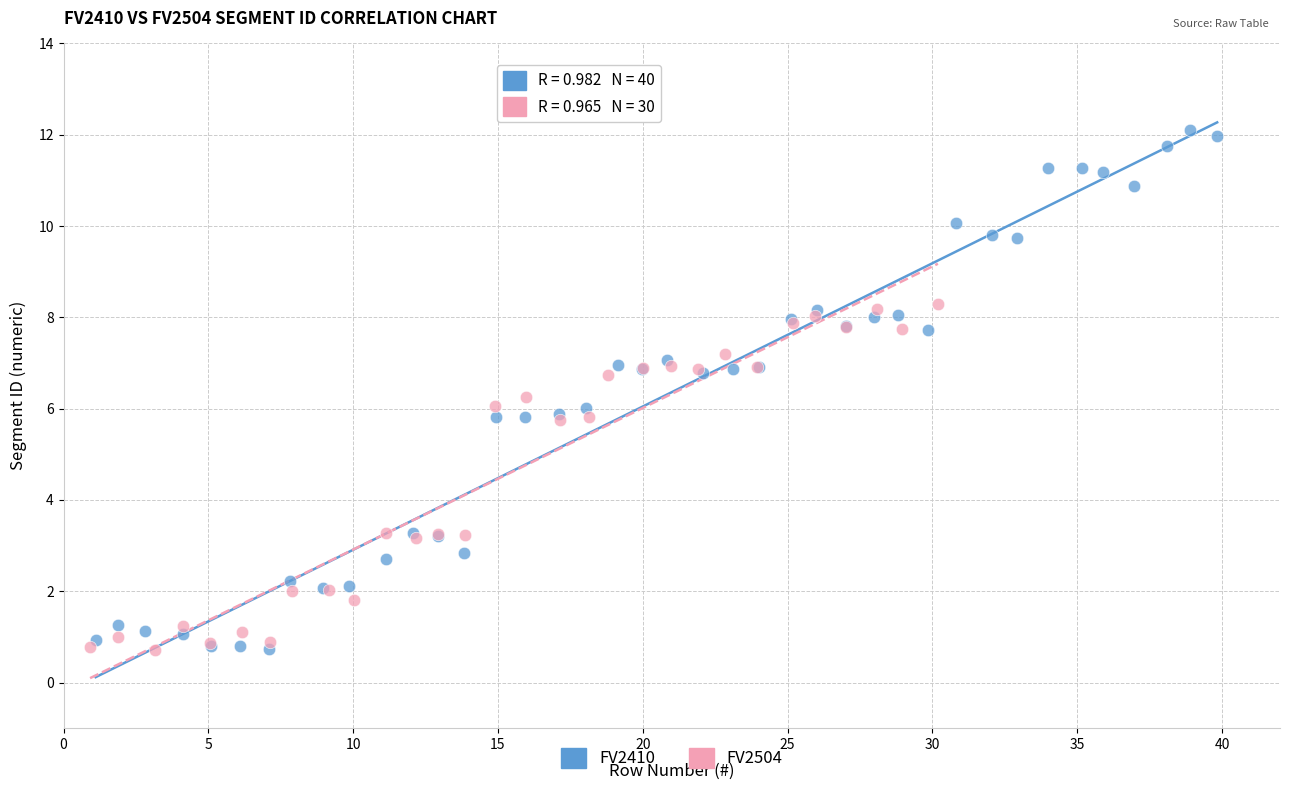

Which series reaches the maximum Y coordinate?

FV2410